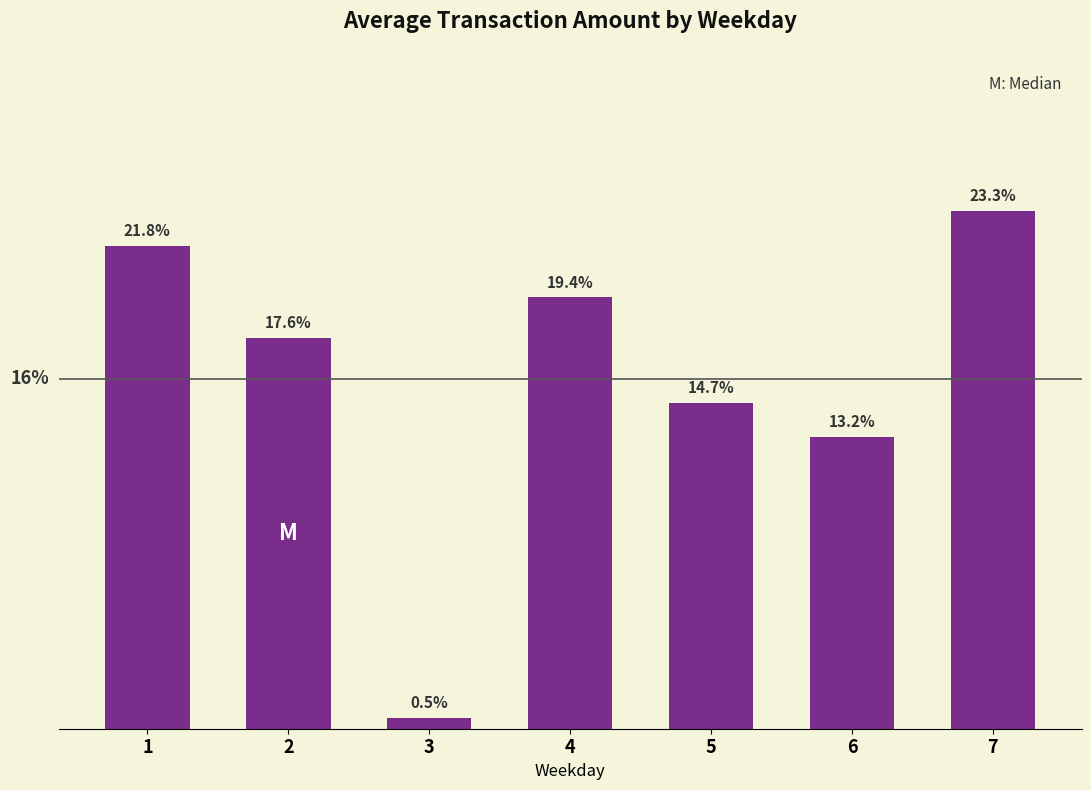

The value at 7 is 0.3. True or false?

False